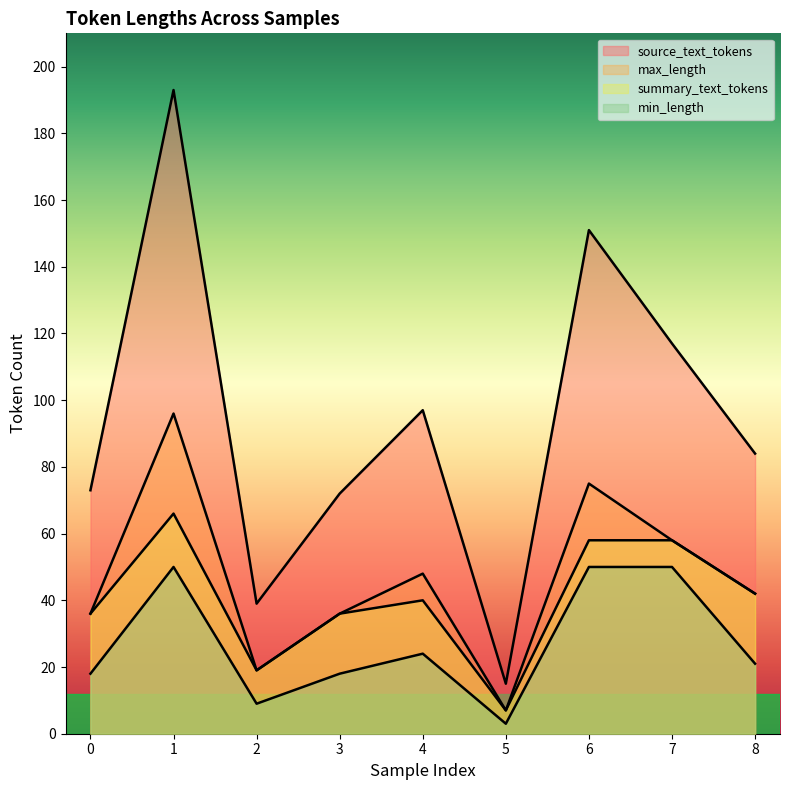

At which label is max_length closest to 51?

4